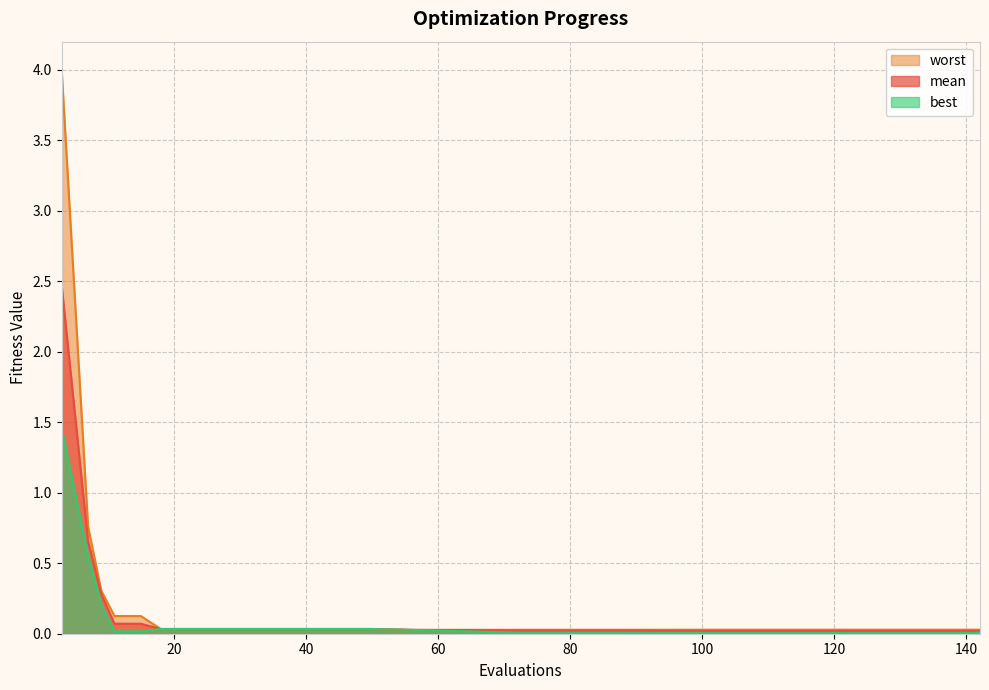

The worst series shows 0.0 at 26. True or false?

True